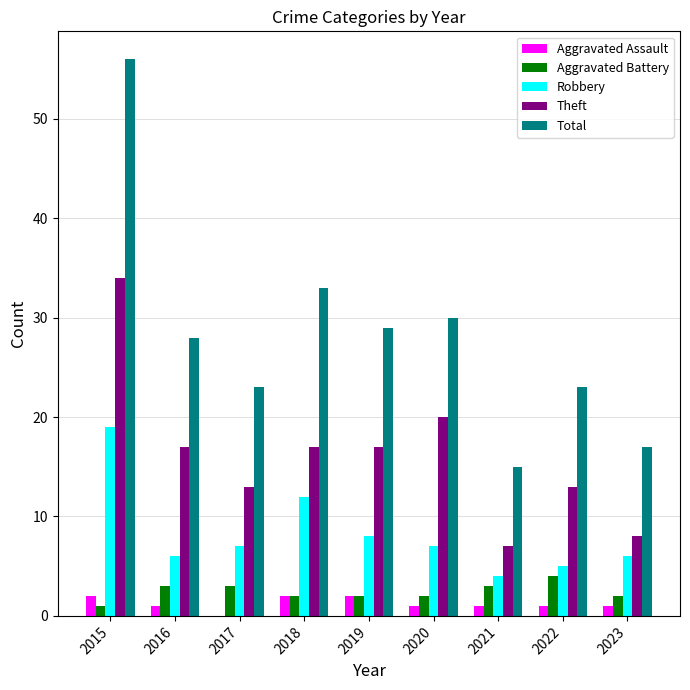

Does the chart contain stacked bars?

No